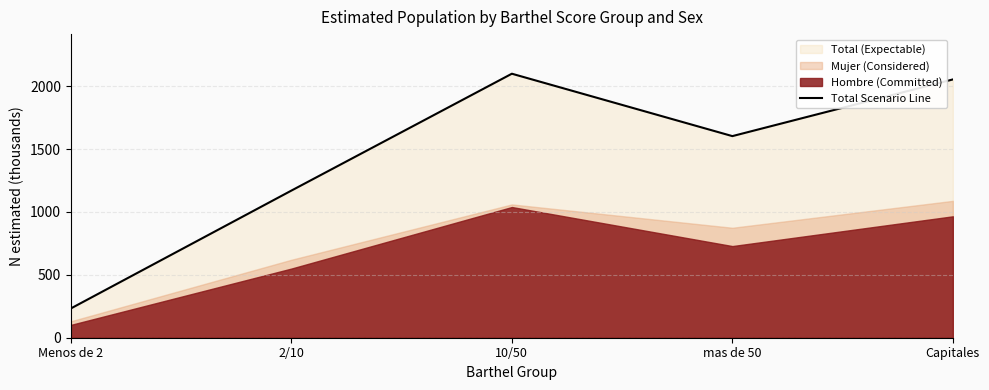

What is the ratio of the value at 2/10 to the value at mas de 50?

0.7